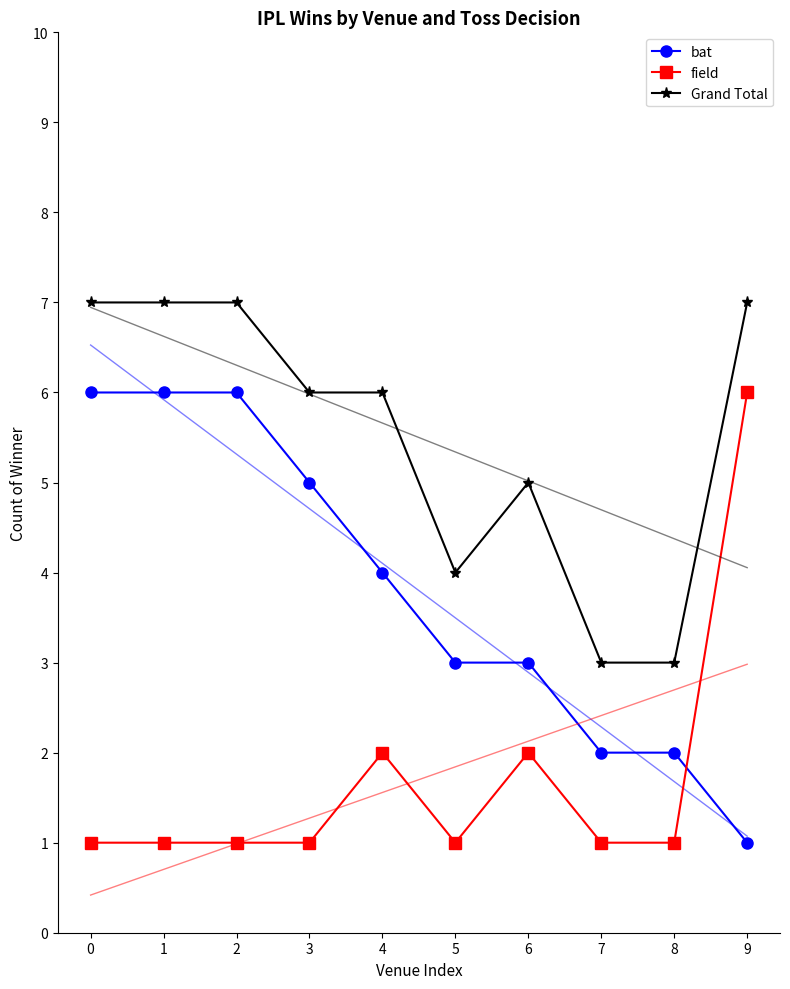

Which series has the largest range (max minus min)?

bat